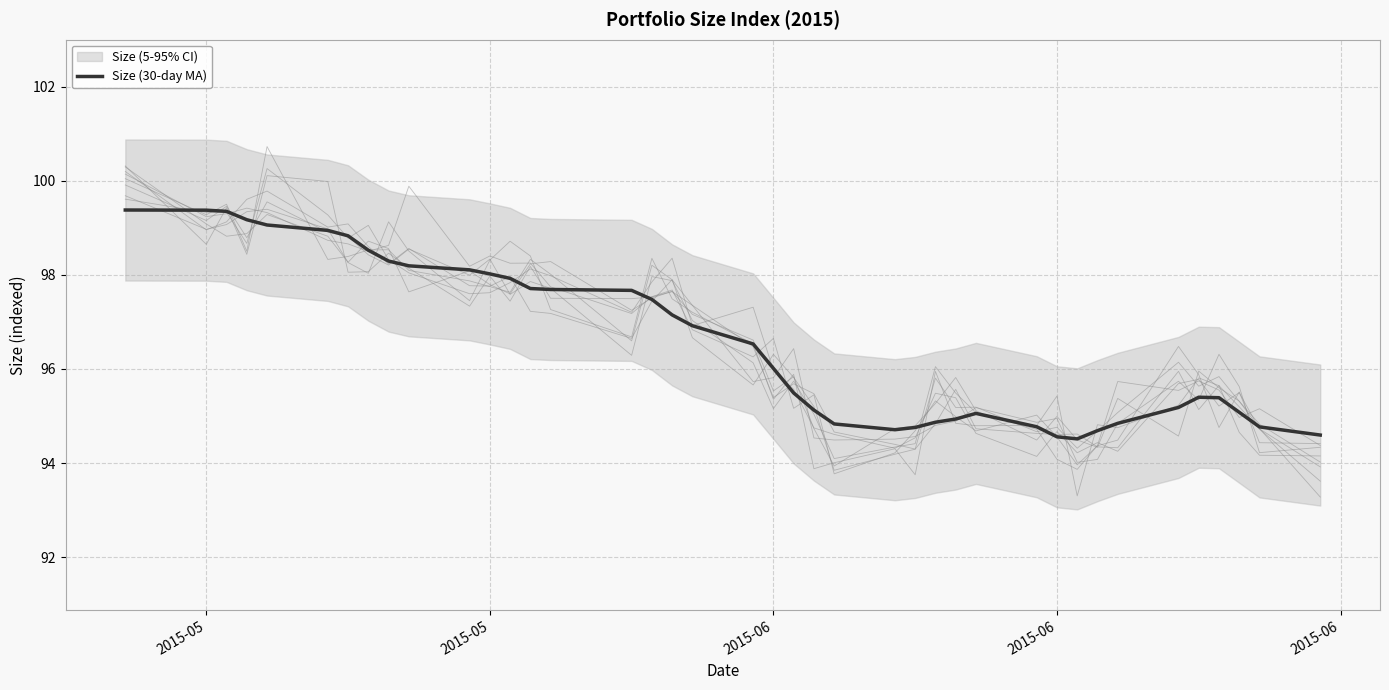

What is the average value?

96.6